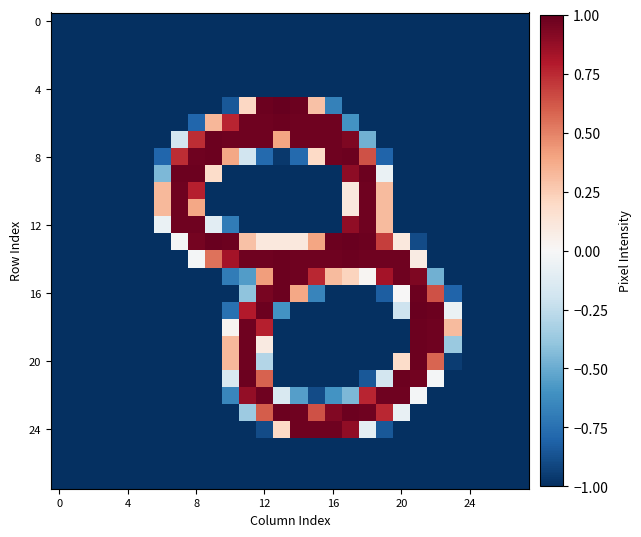

Count the number of data series in this chart.

28